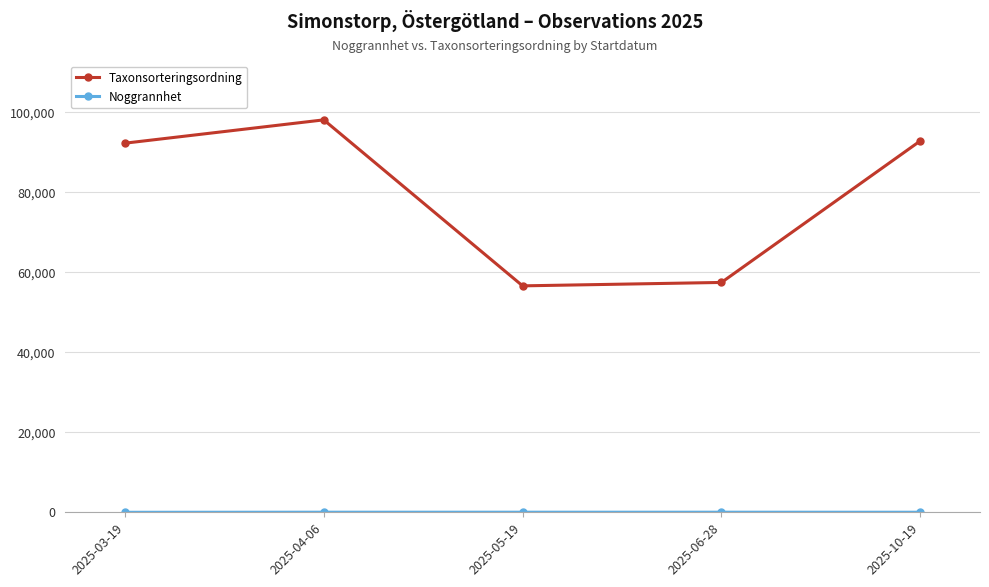

How many interior local peaks does the Taxonsorteringsordning series have?

1